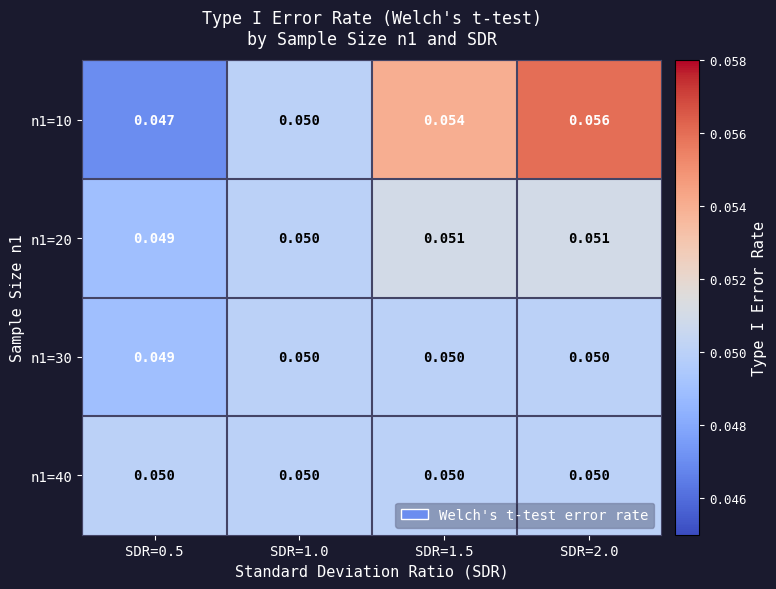

What is the total value across all series at SDR=0.5?

0.2